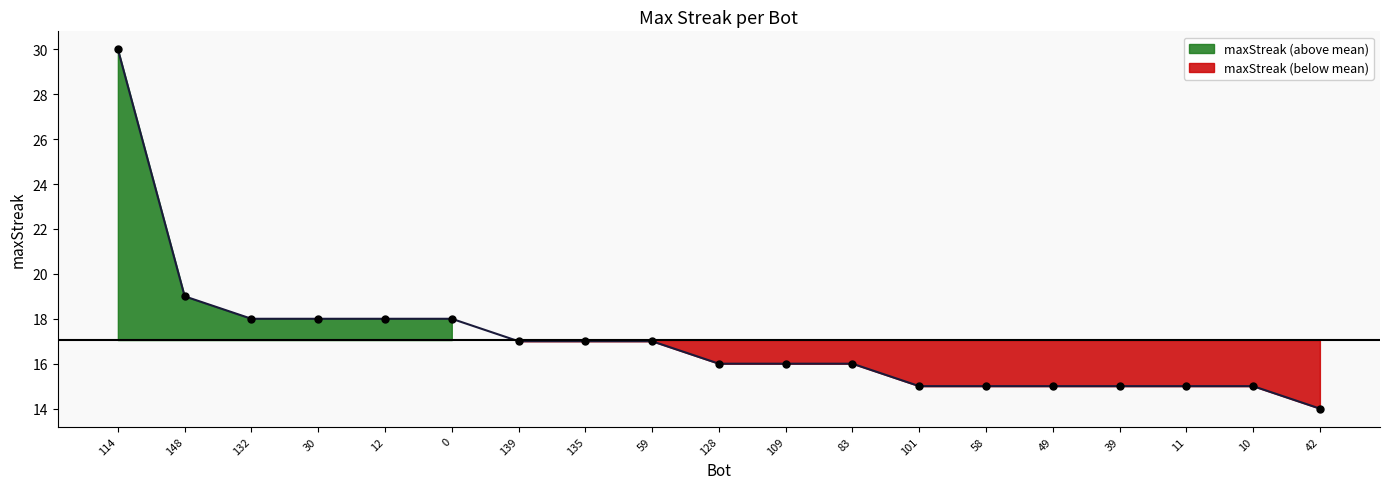

How many values are below 16?

7